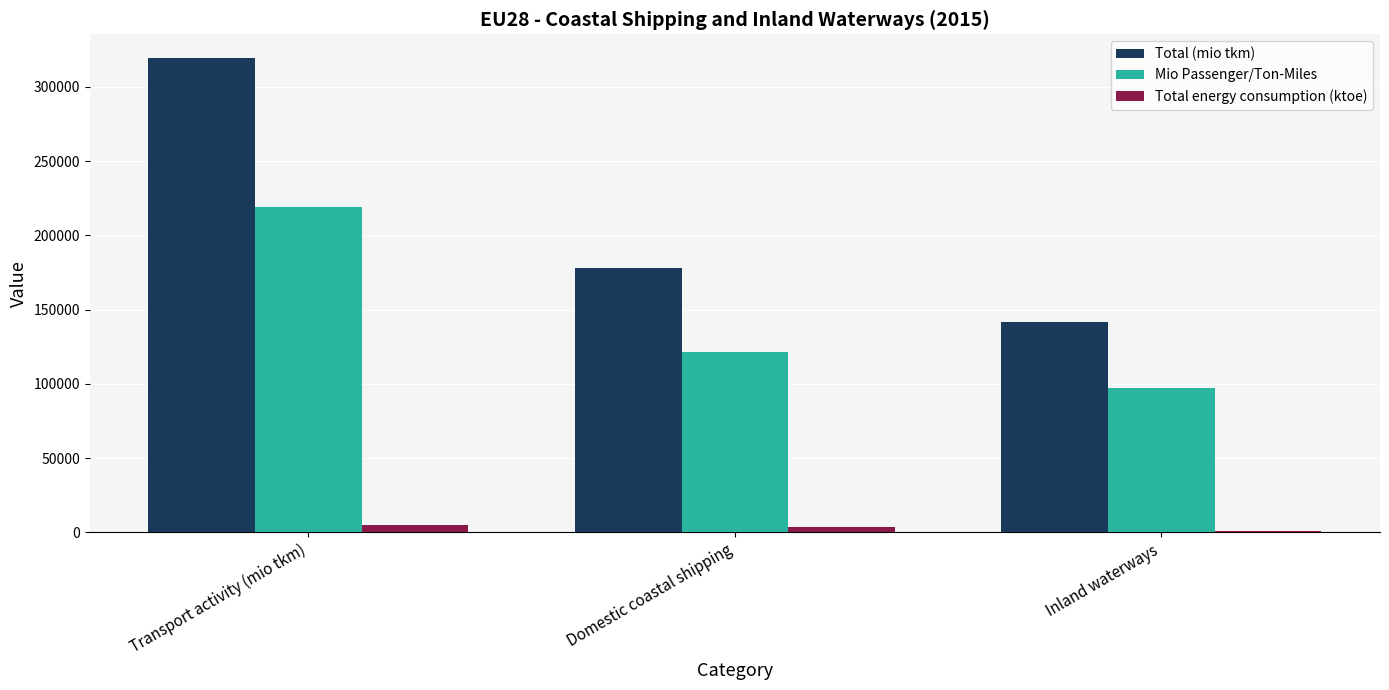

Rank the categories by Mio Passenger/Ton-Miles value from lowest to highest.

Inland waterways, Domestic coastal shipping, Transport activity (mio tkm)